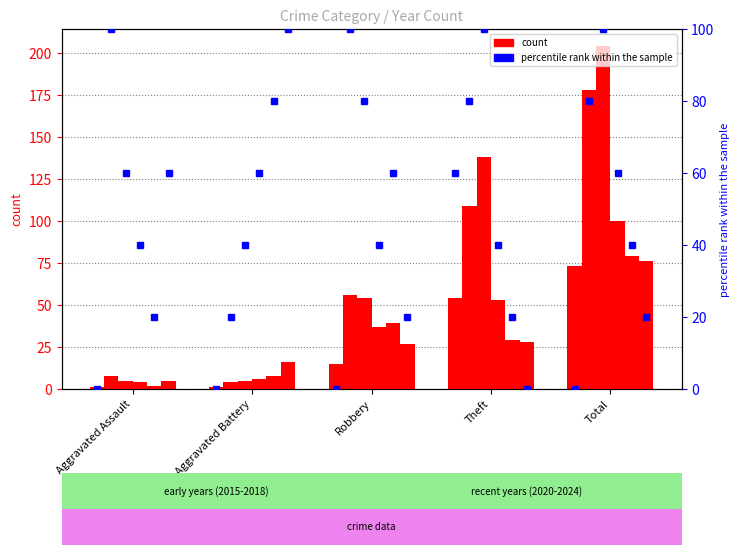

At which category is the sum across all series the highest?

Total